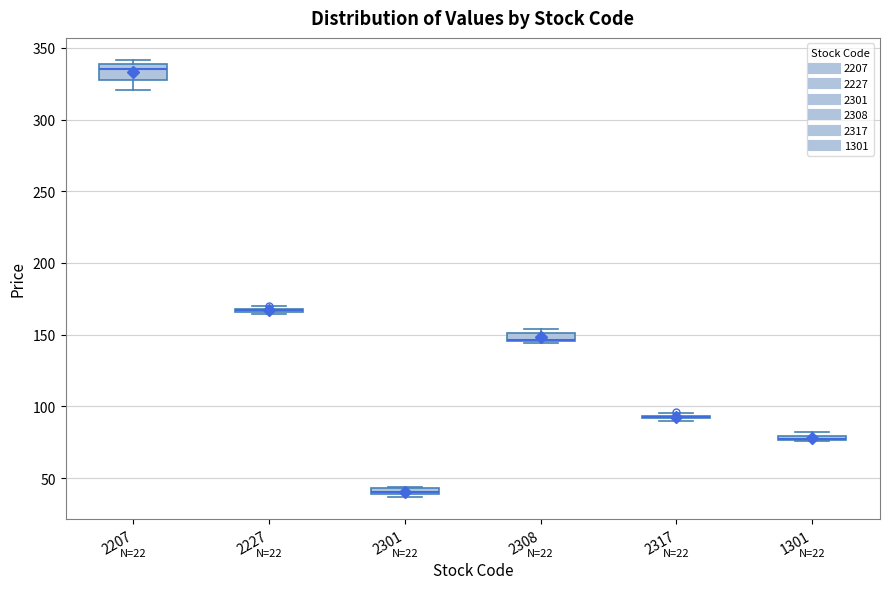

Where is the upper edge of the box at x = 1301 on the y-axis? The values are not printed on the chart, so give them approximately, as read against the axis.

80